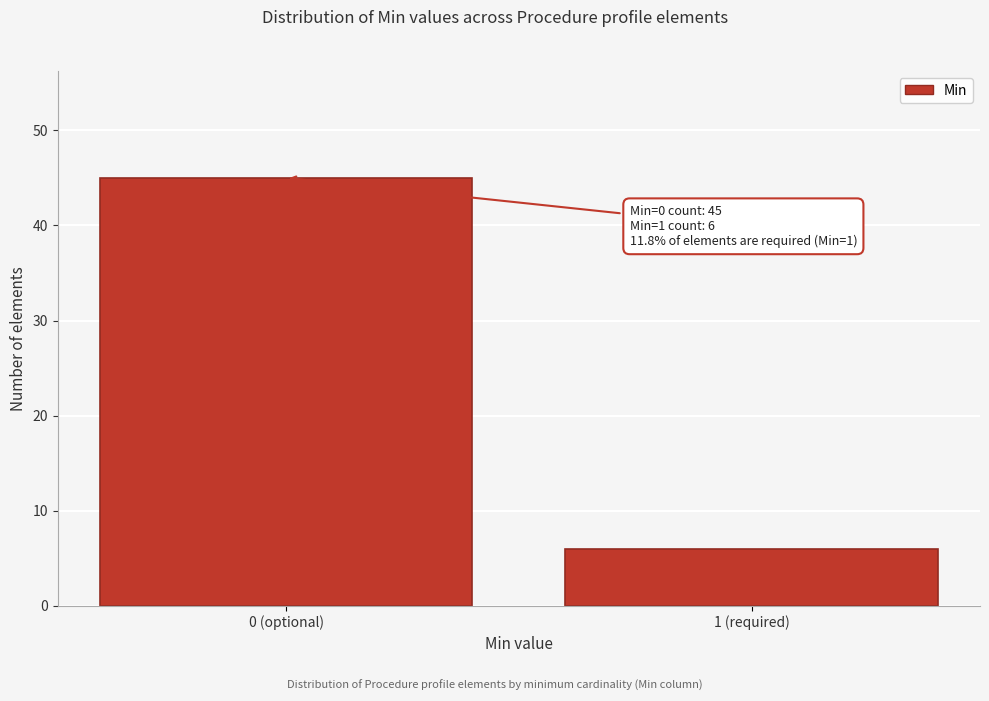

Reading left to right, extract all data points from this chart.

0 (optional)=45	1 (required)=6